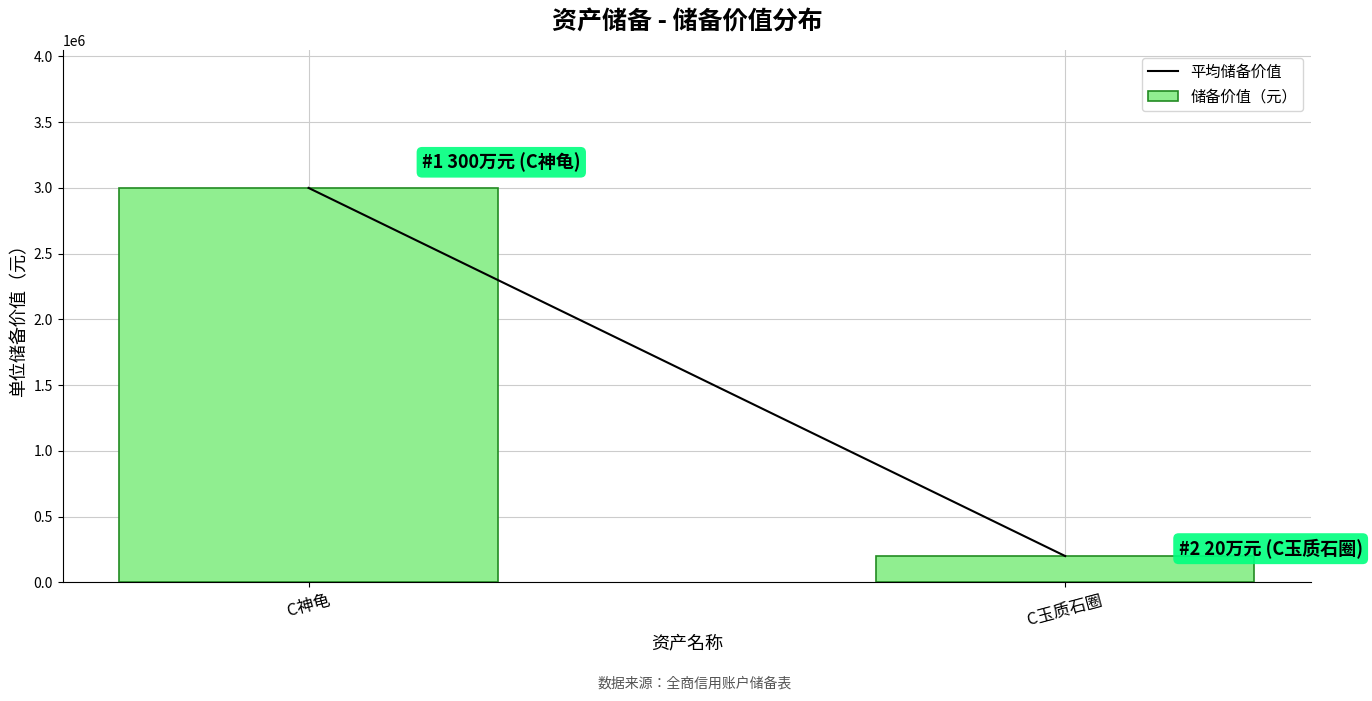

Reading left to right, transcribe all the data shown in this chart.

C神龟=3000000	C玉质石圈=200000